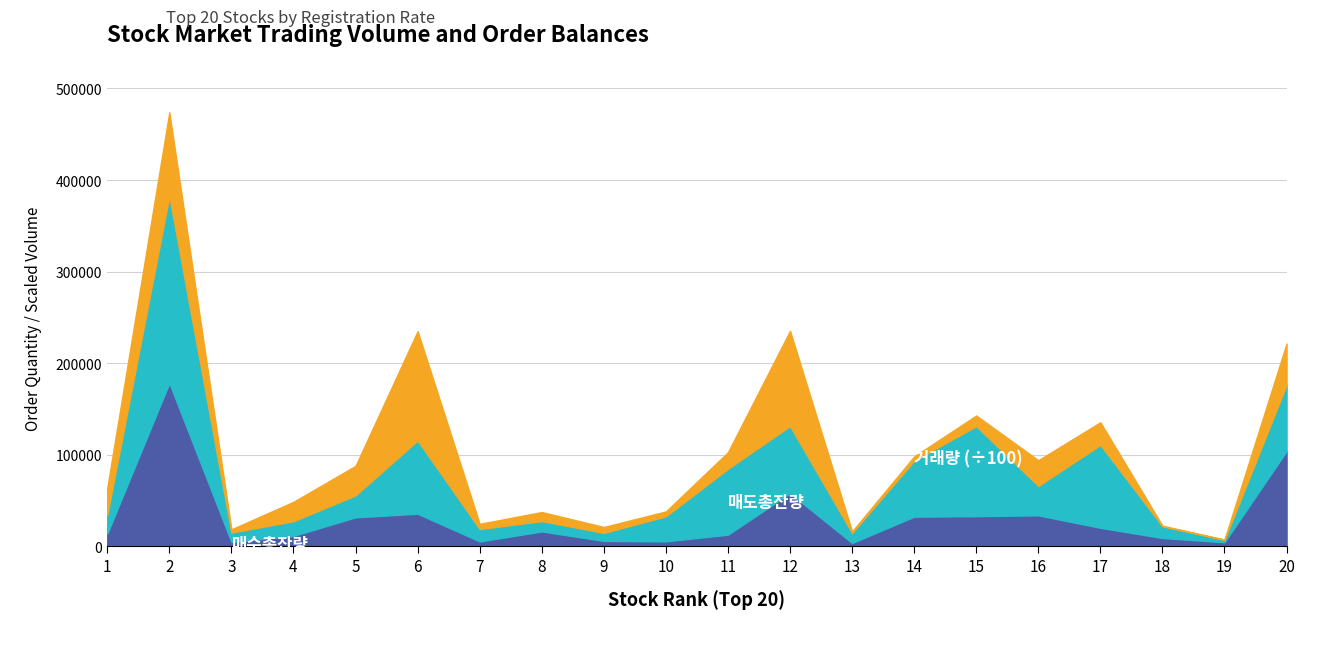

What is the smallest value displayed?

2582